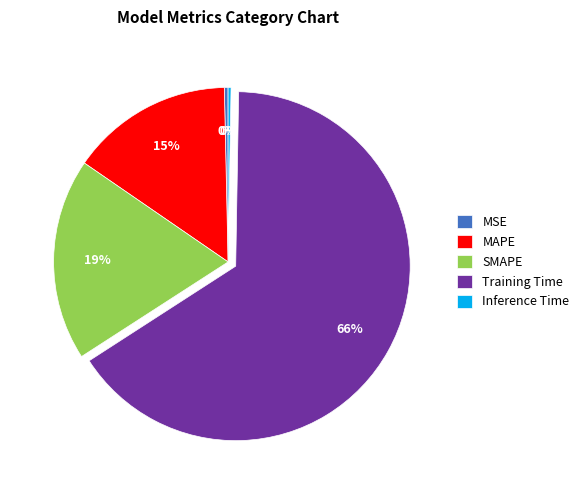

To the nearest percent, what is the combined percentage of MAPE and Training Time?

81%